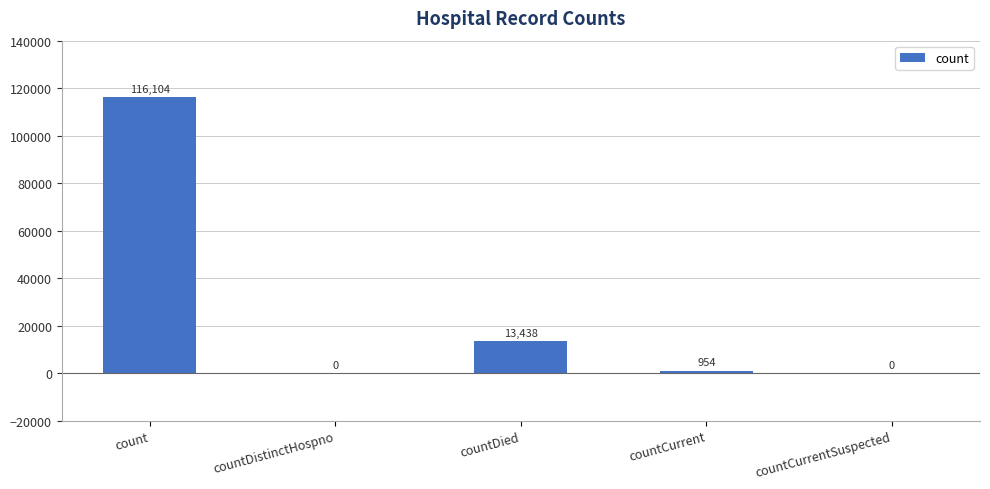

What is the difference between the values at countCurrent and countDied?

12484